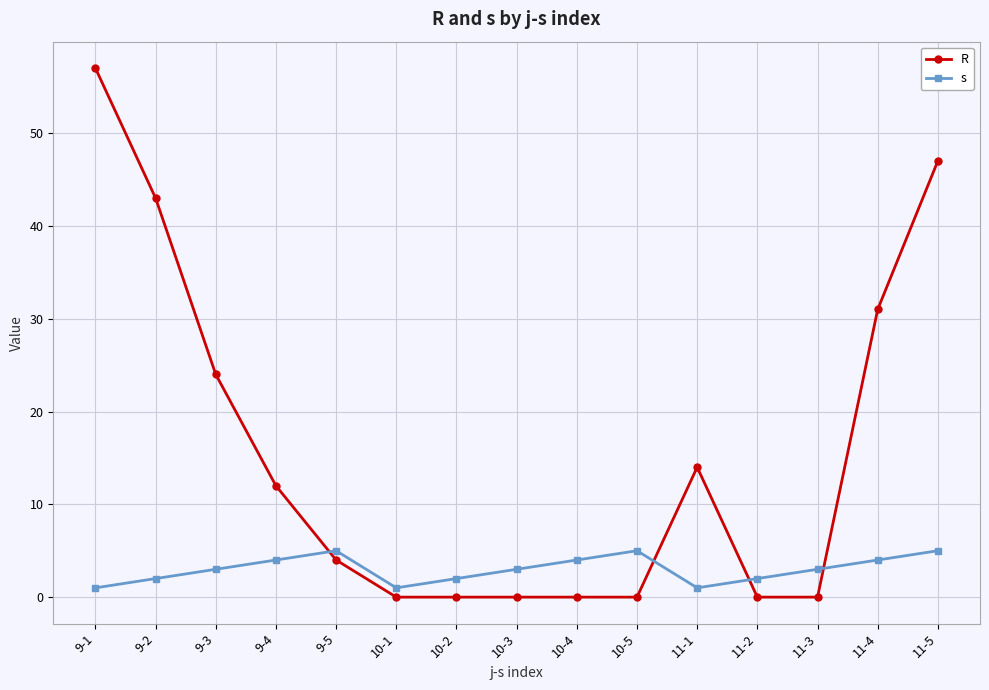

Does the chart display data point markers on the line(s)?

Yes